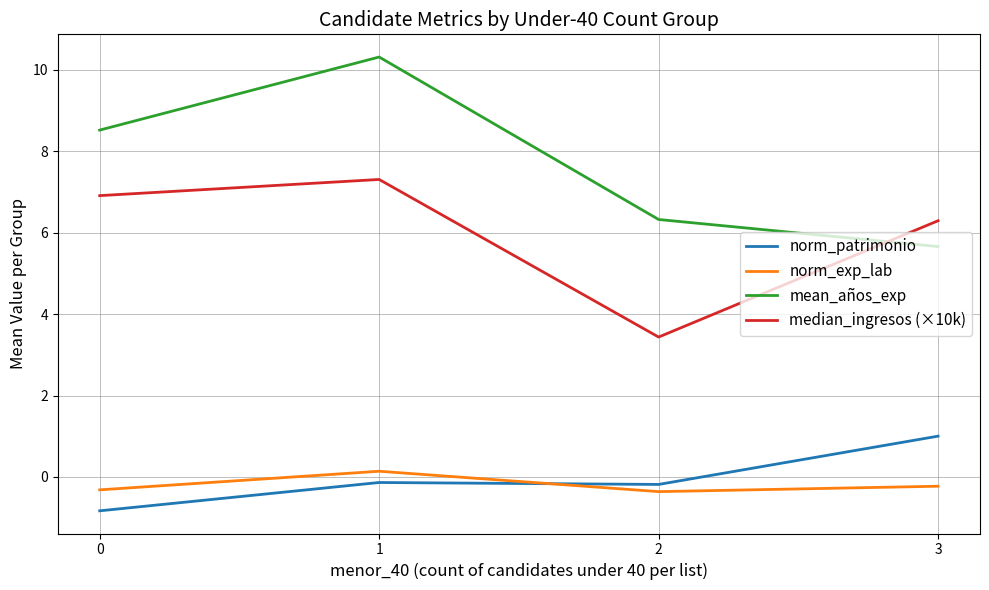

At which category does the chart reach its peak across all series?

1